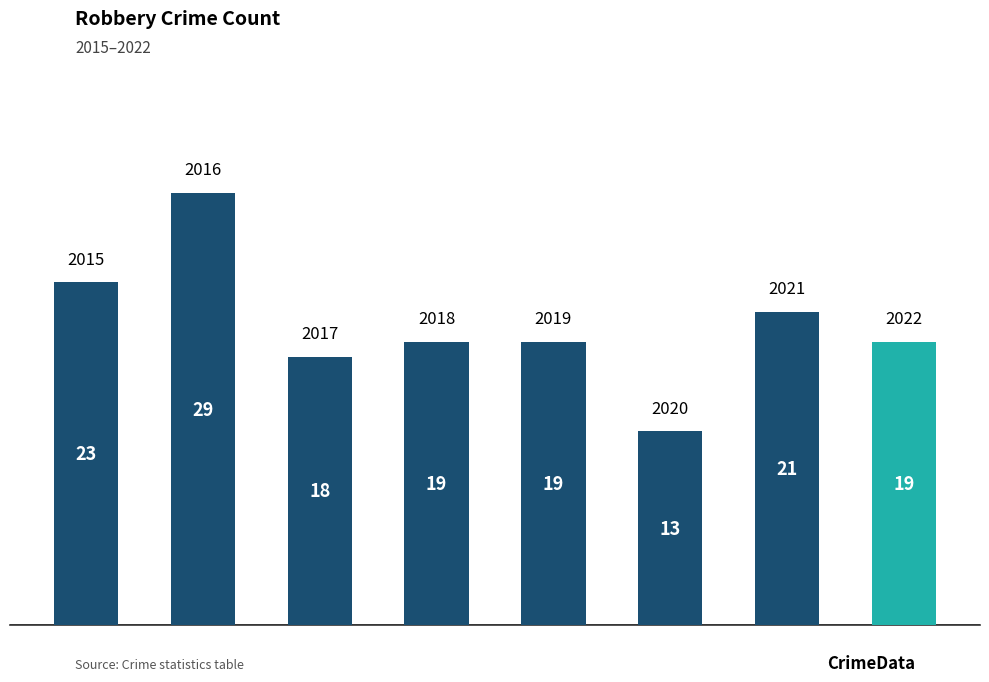

What is the smallest value displayed?

13